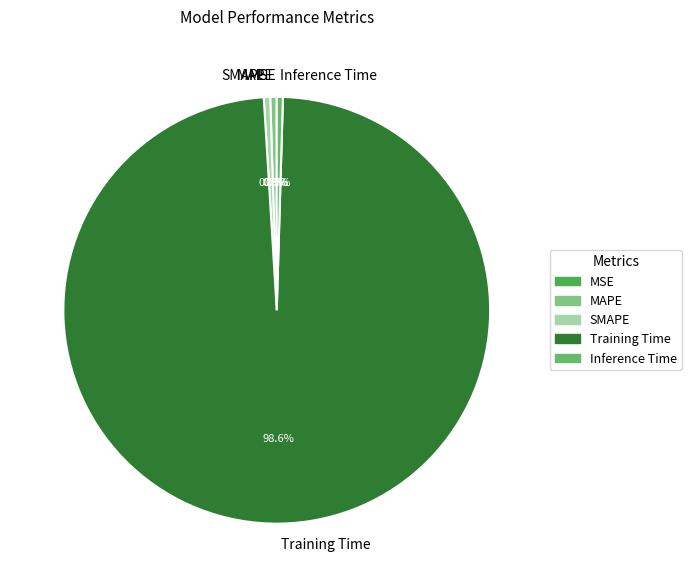

Is Training Time the majority of the pie?

Yes